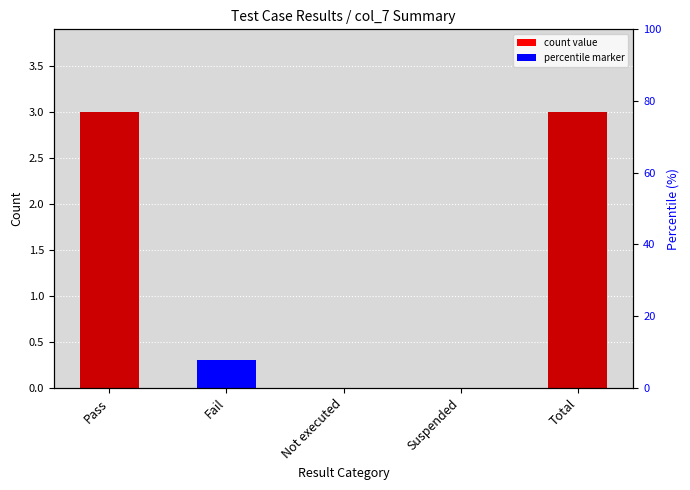

The value at Pass is 3. True or false?

True